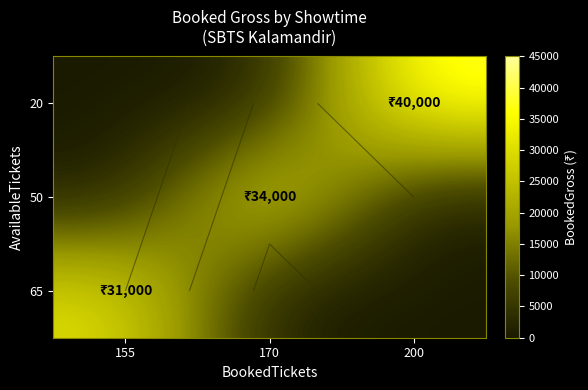

Rank the categories by 50 value from highest to lowest.

170, 155, 200